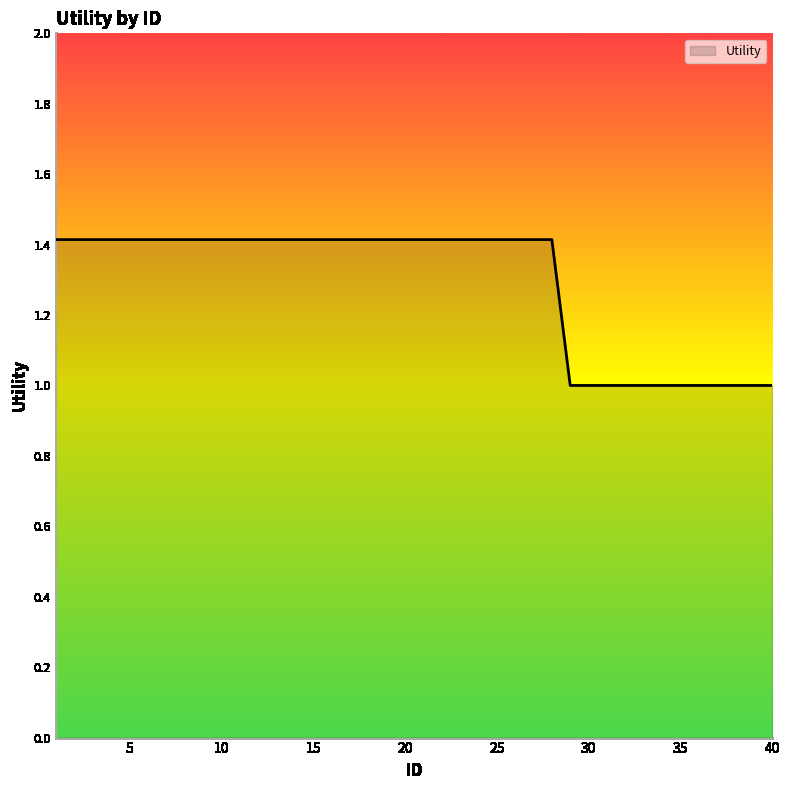

What is the greatest value displayed?

1.4